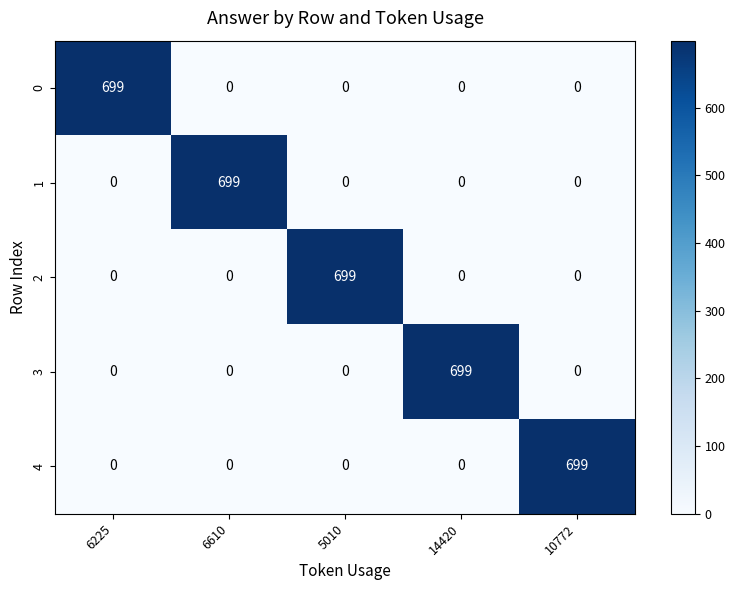

How many distinct data groups are displayed?

5